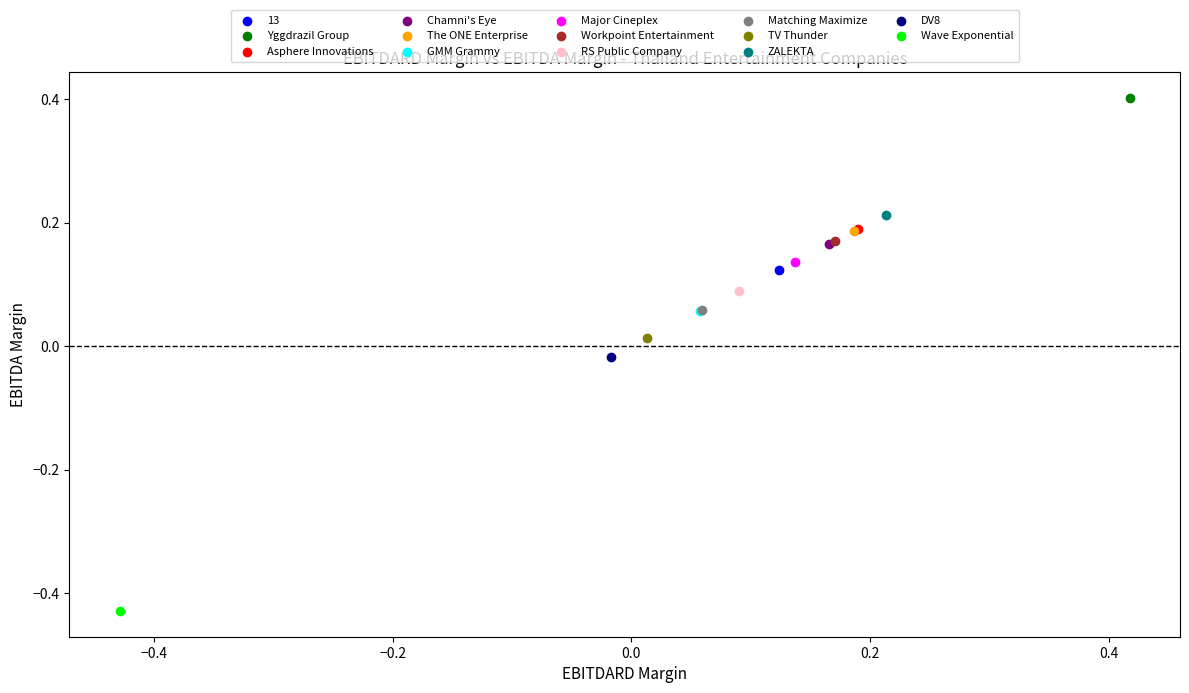

Which series contains the highest Y value?

Yggdrazil Group